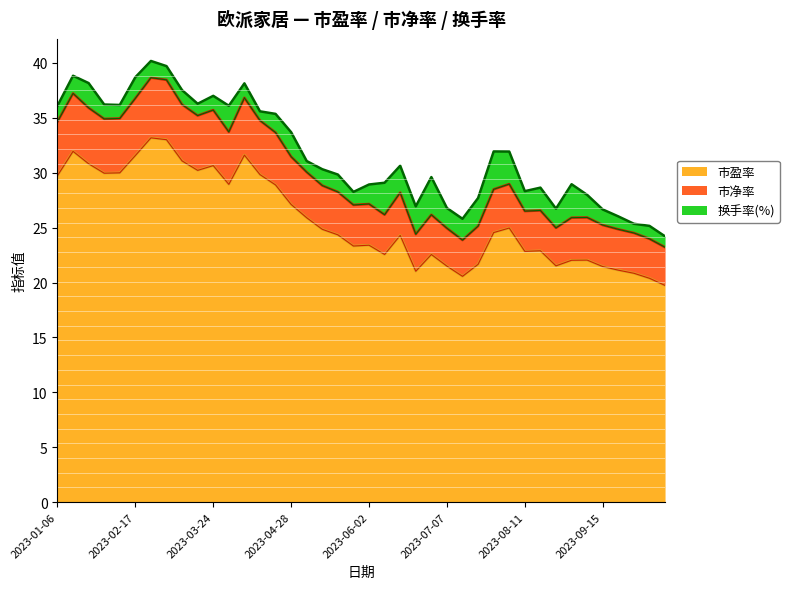

The 市盈率 series shows 48.1 at 2023-04-28. True or false?

False